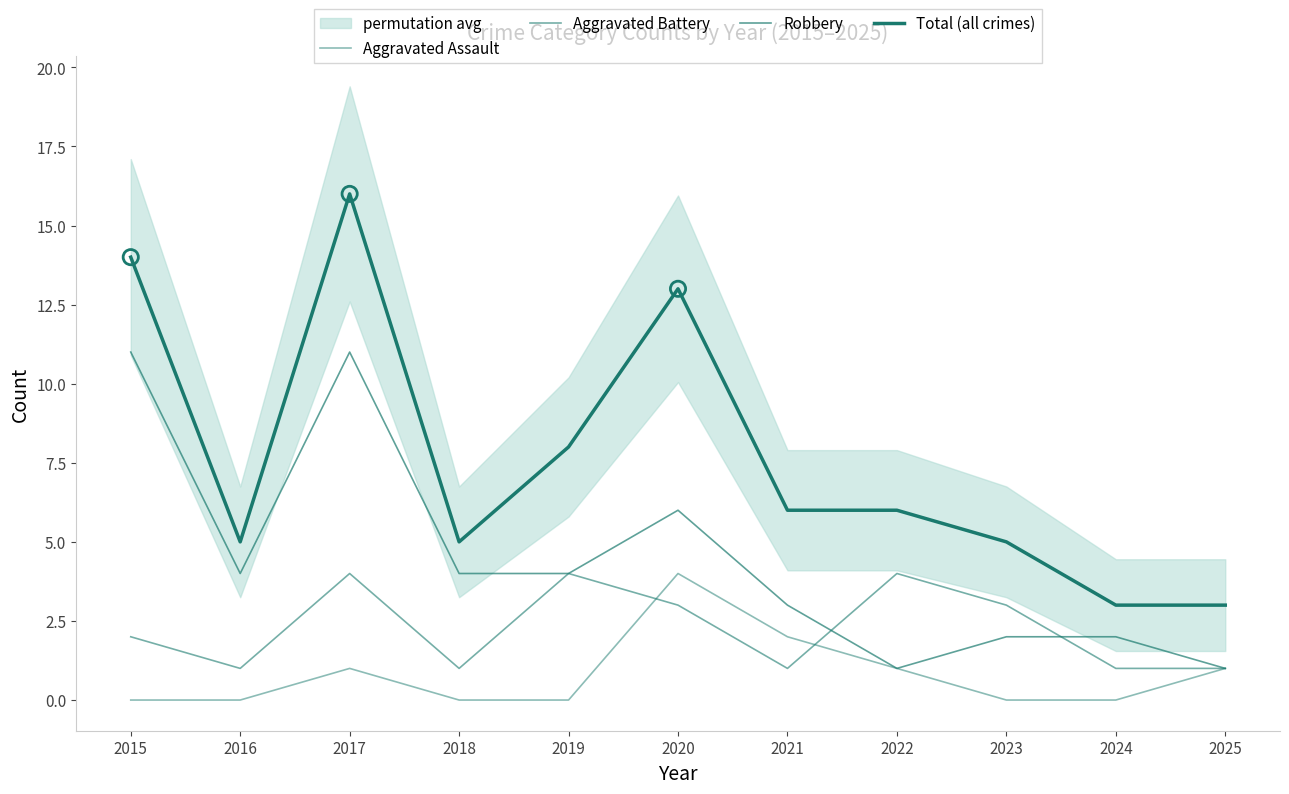

Is the value of Robbery at 2019 greater than the value of Aggravated Battery at 2024?

Yes